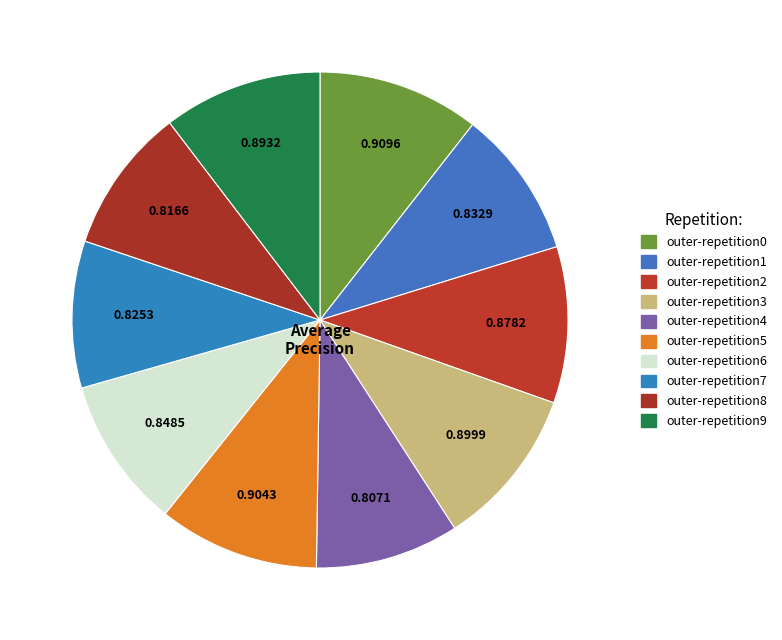

How many segments does this pie chart have?

10